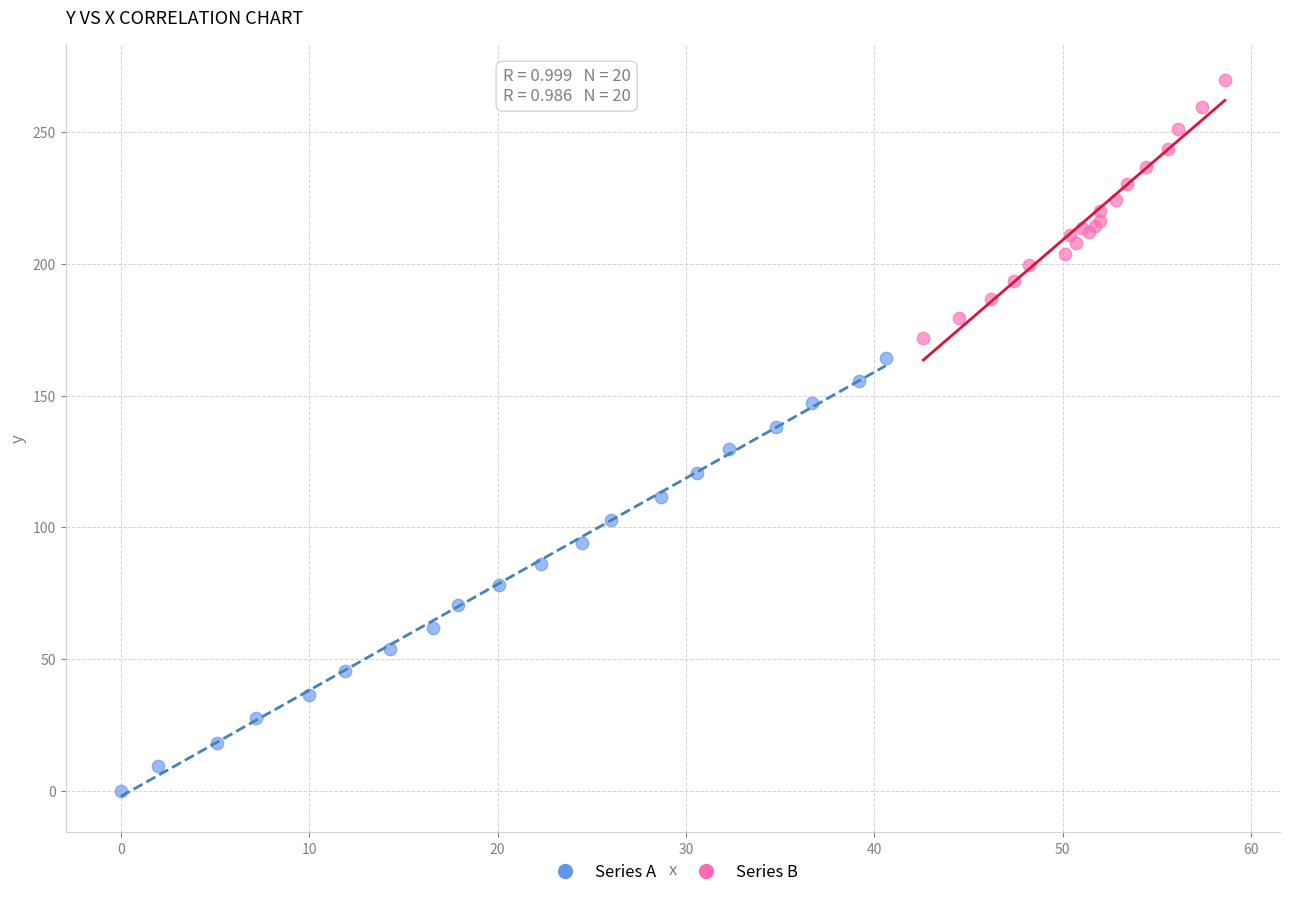

Which series has the widest spread of Y values?

Series A